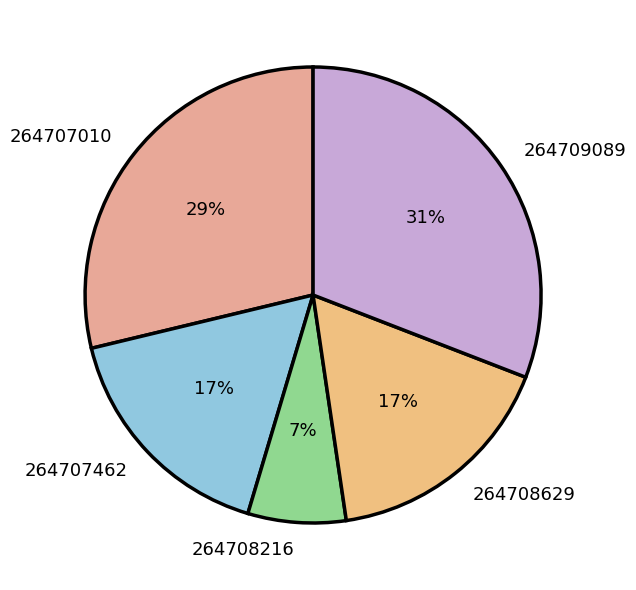

True or false: 264707462 accounts for 22% of the total.

False